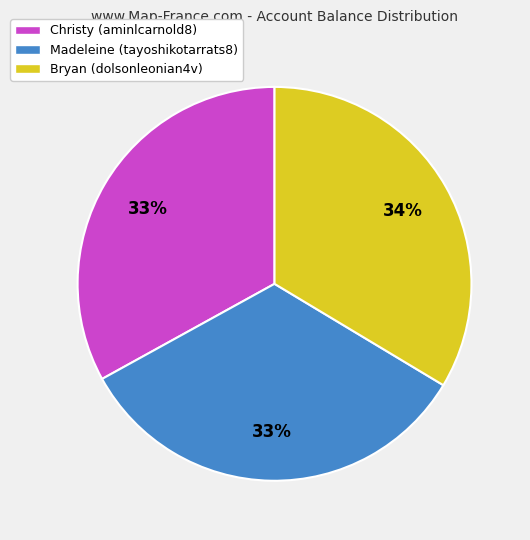

How many slices are in this pie chart?

3